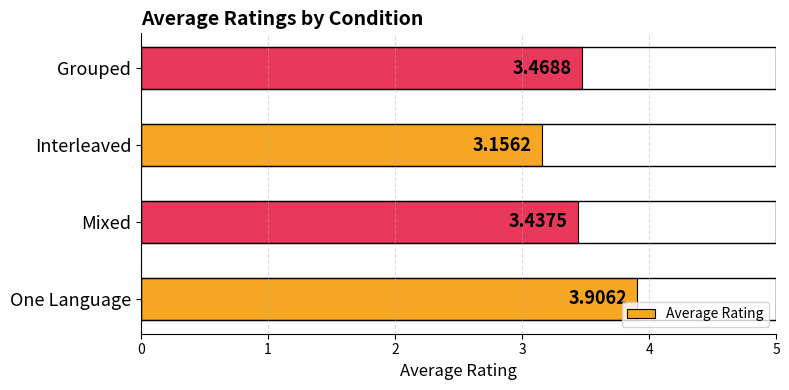

At which category does the chart reach its minimum across all series?

Interleaved